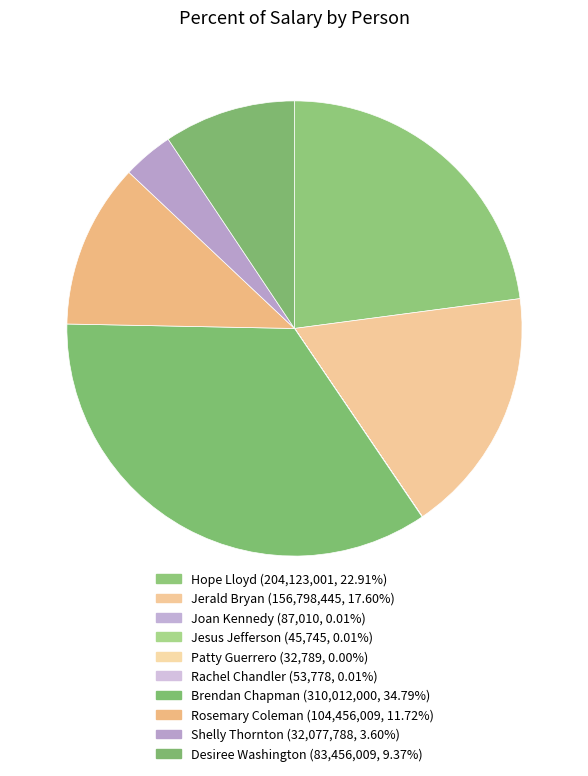

To the nearest percent, what percentage of the pie is Hope Lloyd?

23%